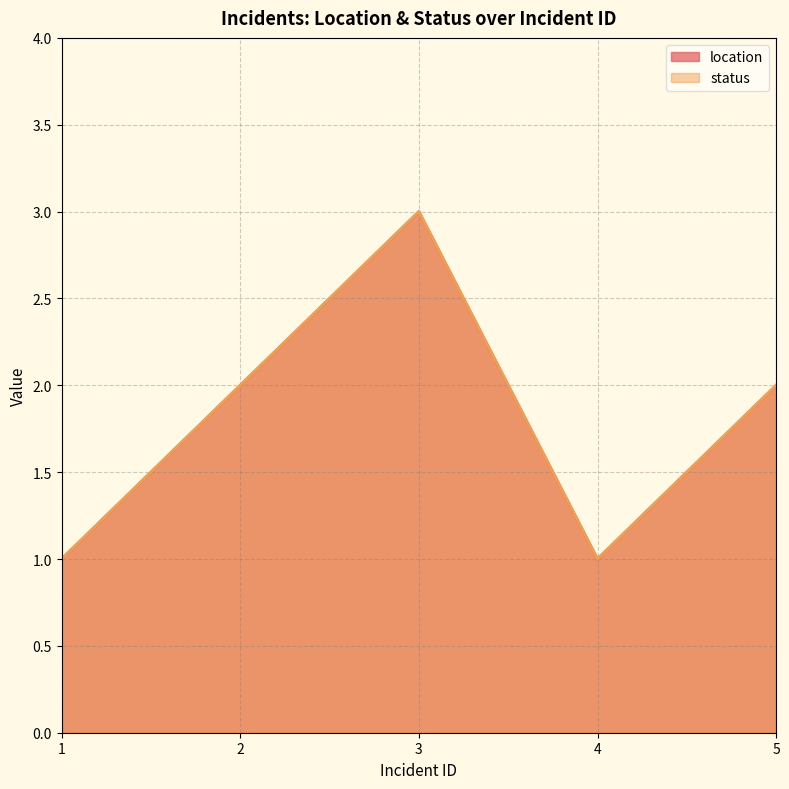

How many data points in location are above 2?

1